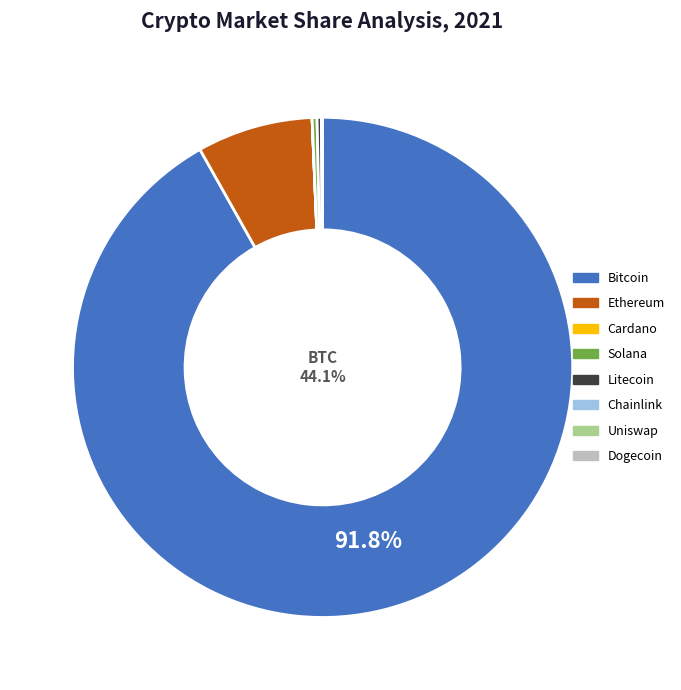

Rank the categories by value from lowest to highest.

doge, ada, uni, link, ltc, sol, eth, btc